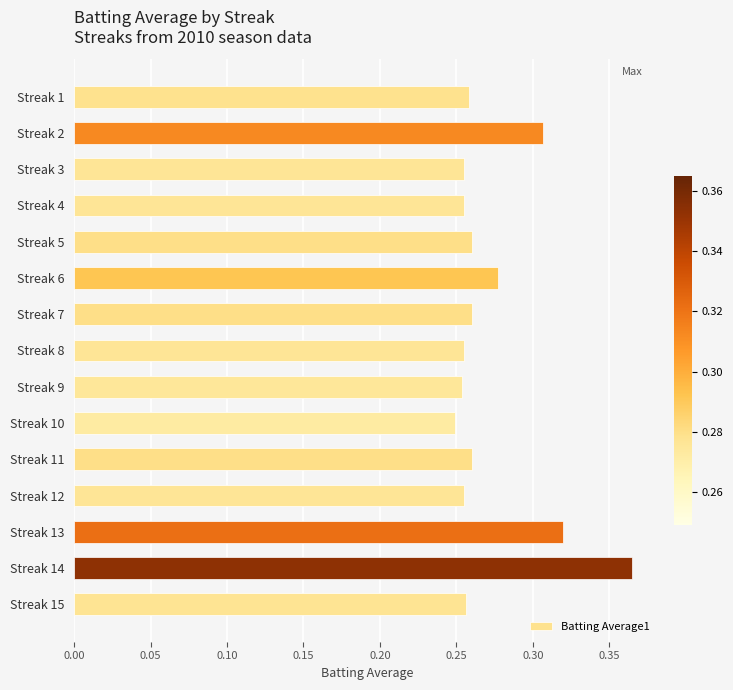

Which has a higher value, Streak 12 or Streak 2?

Streak 2